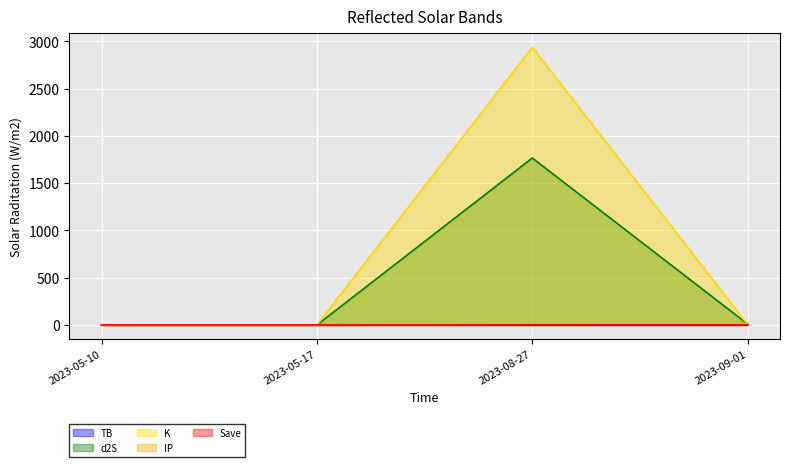

What is the value of the K point at the 1st from the left?

0.2